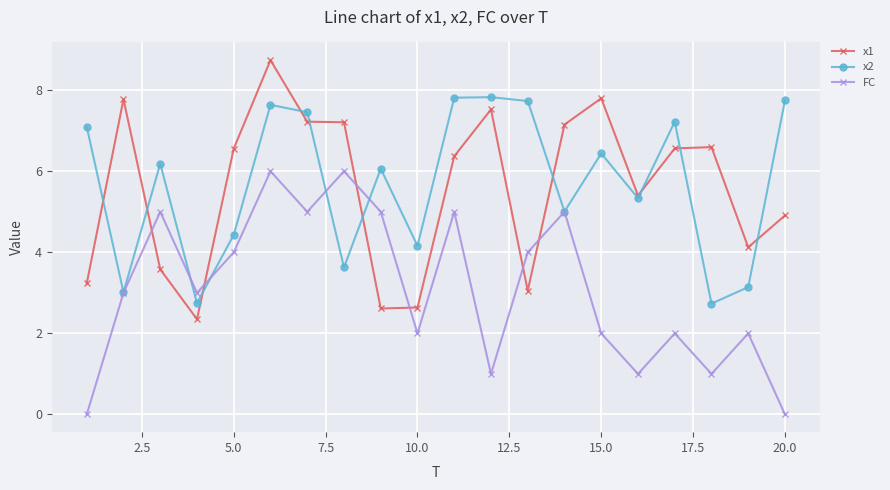

What is the greatest value displayed?

8.7